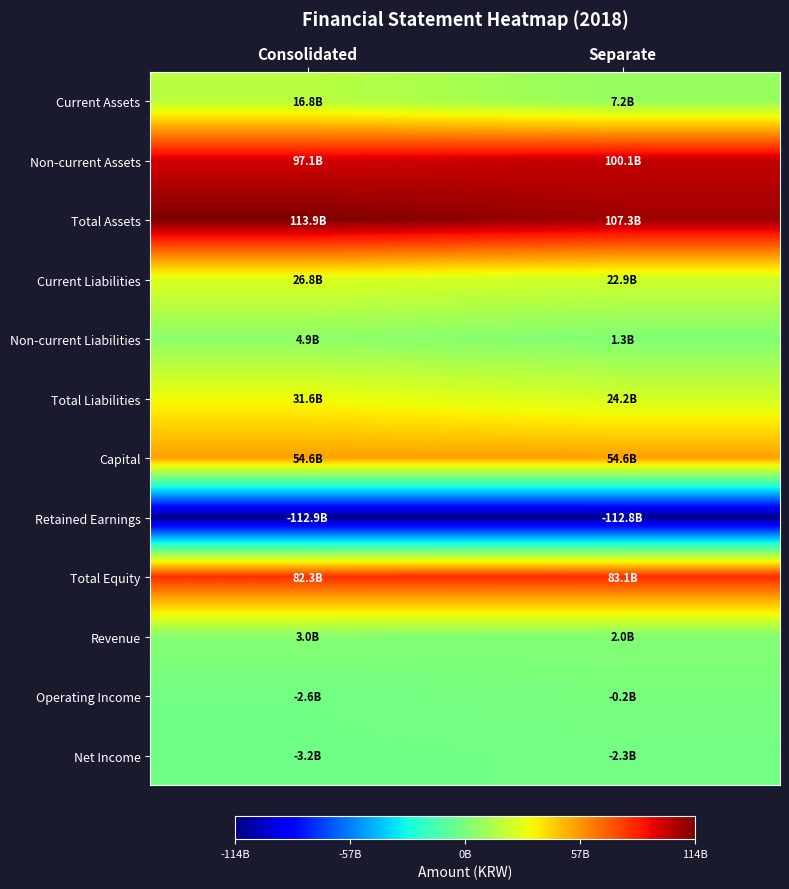

Reading left to right, extract all data points from this chart.

Current Assets: Consolidated=16841959326	Separate=7178530599
Non-current Assets: Consolidated=97052278167	Separate=100111754677
Total Assets: Consolidated=113894237493	Separate=107290285276
Current Liabilities: Consolidated=26784072822	Separate=22856586656
Non-current Liabilities: Consolidated=4853002971	Separate=1336451998
Total Liabilities: Consolidated=31637075793	Separate=24193038654
Capital: Consolidated=54570004000	Separate=54570004000
Retained Earnings: Consolidated=-112860286599	Separate=-112759865933
Total Equity: Consolidated=82257161700	Separate=83097246622
Revenue: Consolidated=2978355350	Separate=1960924503
Operating Income: Consolidated=-2590602898	Separate=-247800779
Net Income: Consolidated=-3193039199	Separate=-2289494275